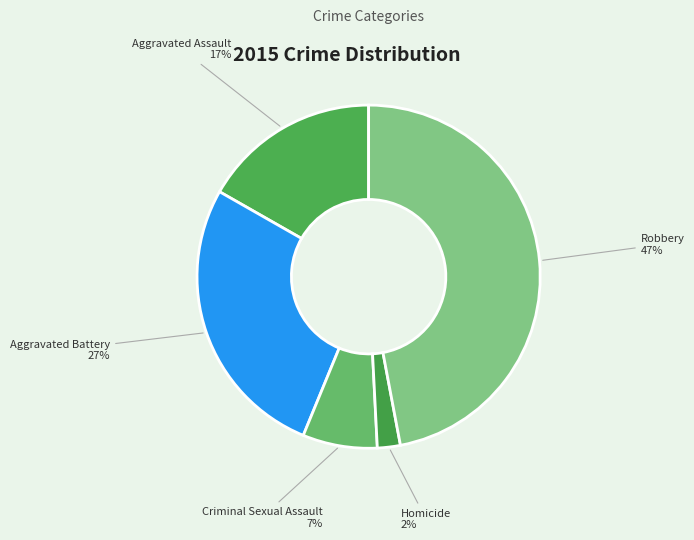

True or false: Aggravated Assault accounts for 5% of the total.

False